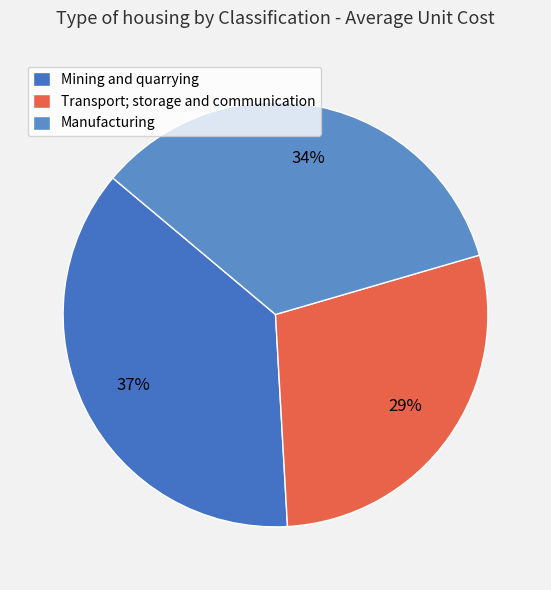

Do Transport; storage and communication and Manufacturing together represent more than half of the pie?

Yes